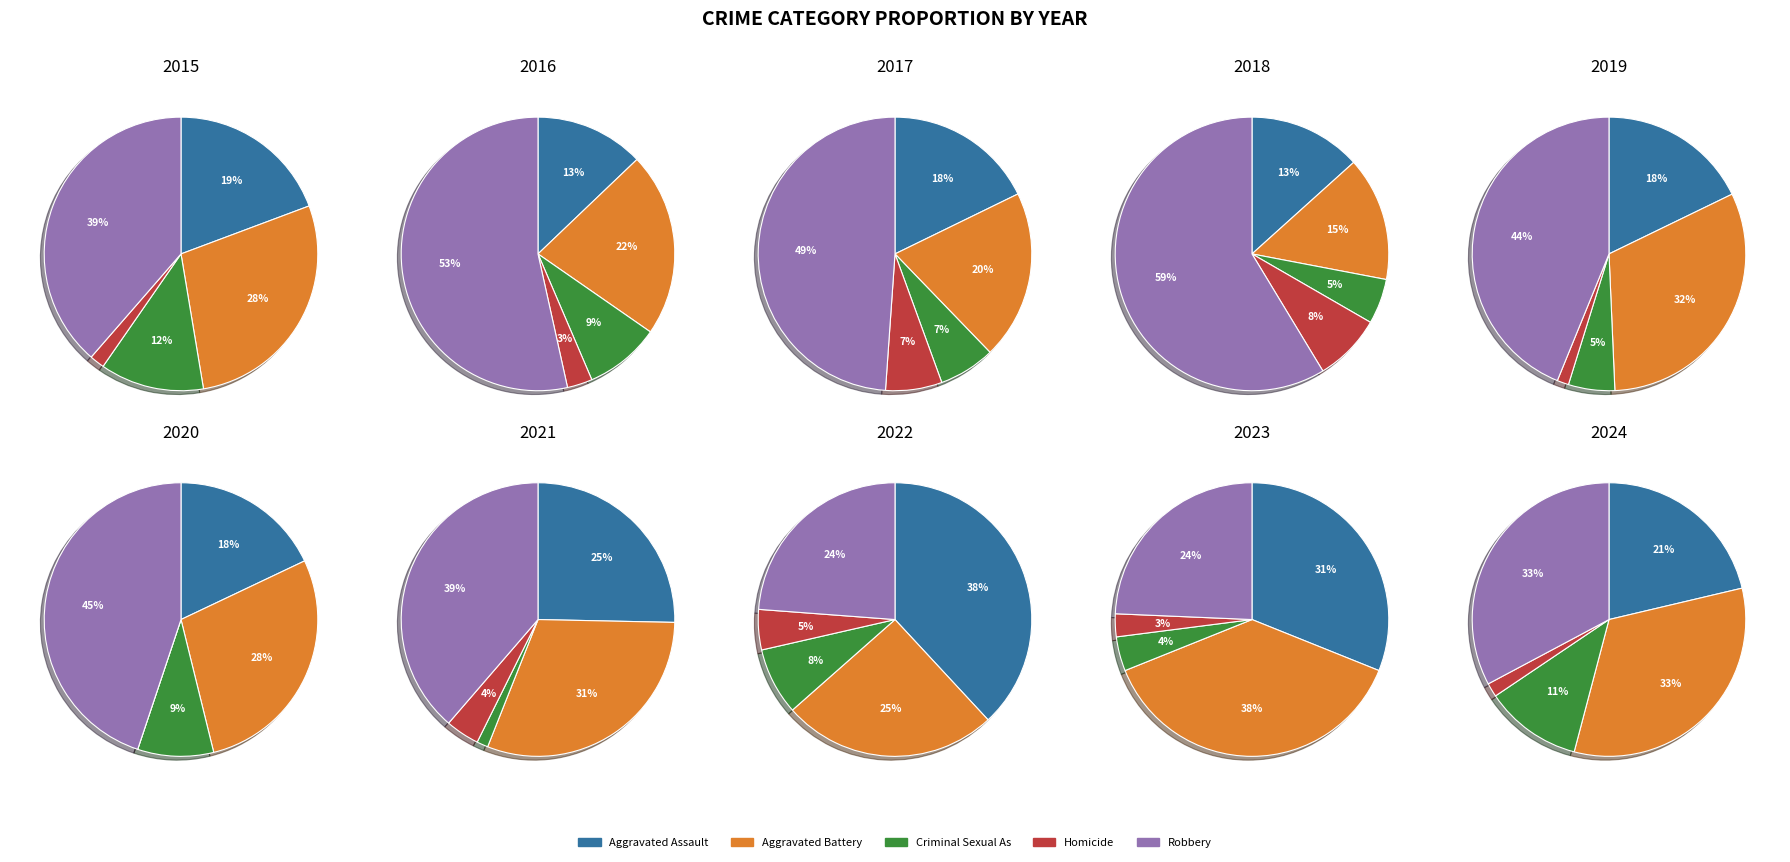

Rank the categories by value from lowest to highest.

Homicide, Criminal Sexual Assault, Aggravated Assault, Aggravated Battery, Robbery